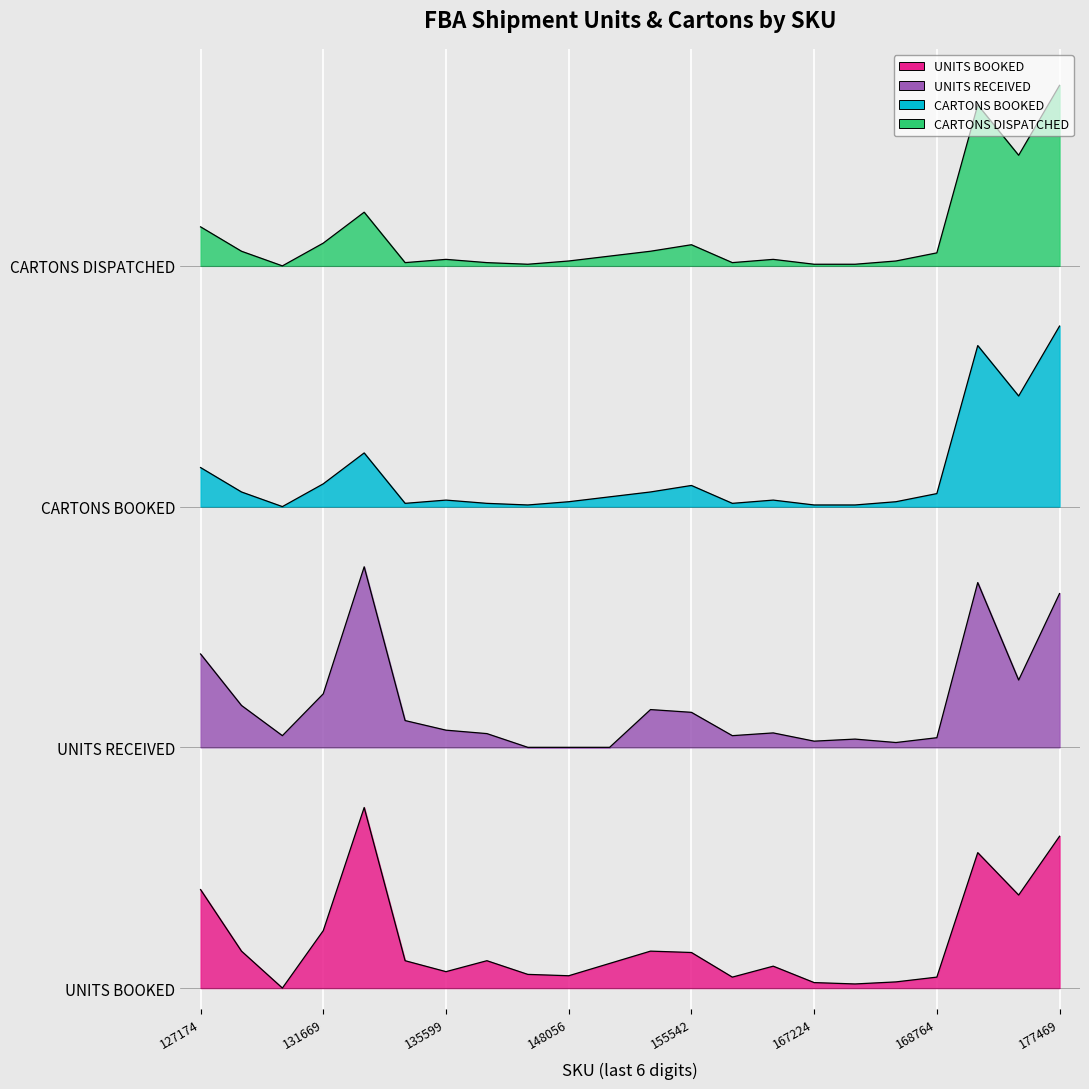

Reading left to right, transcribe all the data shown in this chart.

UNITS BOOKED: 143.2	53.7	0.0	83.5	262.5	39.8	23.9	39.8	19.9	17.9	35.8	53.7	51.7	15.9	31.8	8.0	6.0	8.9	15.9	196.9	135.2	220.7
UNITS RECEIVED: 485.7	410.9	367.0	427.9	612.5	388.9	375.0	370.0	350.0	350.0	350.0	404.9	400.9	367.0	371.0	359.0	362.0	357.0	364.0	589.5	447.8	573.6
CARTONS BOOKED: 756.8	721.3	700.0	733.1	778.0	704.7	709.5	704.7	702.4	707.1	714.2	721.3	730.7	704.7	709.5	702.4	702.4	707.1	718.9	934.1	860.8	962.5
CARTONS DISPATCHED: 1106.8	1071.3	1050.0	1083.1	1128.0	1054.7	1059.5	1054.7	1052.4	1057.1	1064.2	1071.3	1080.7	1054.7	1059.5	1052.4	1052.4	1057.1	1068.9	1284.1	1210.8	1312.5